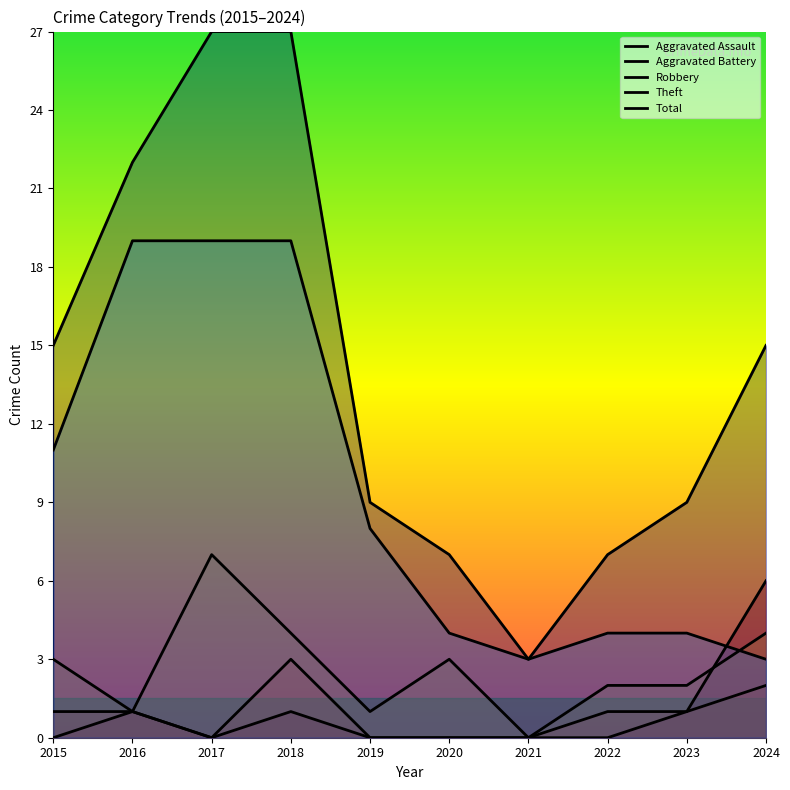

True or false: Theft has a value of 4 at 2022.

True